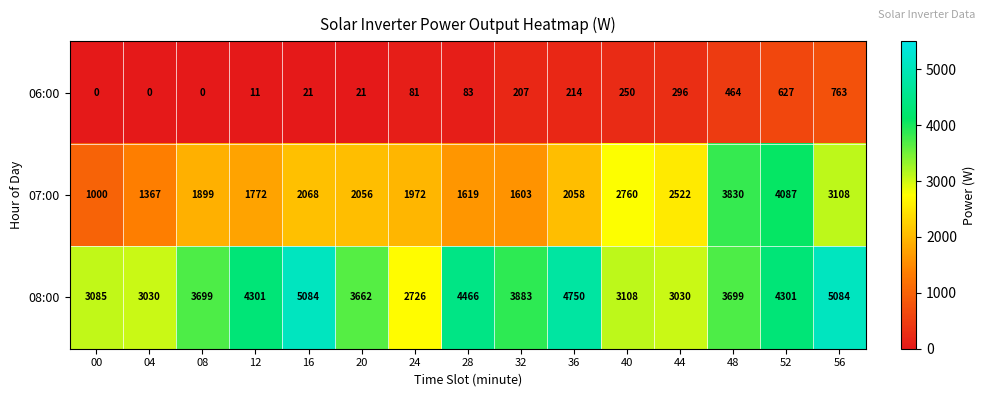

How many distinct data groups are displayed?

3